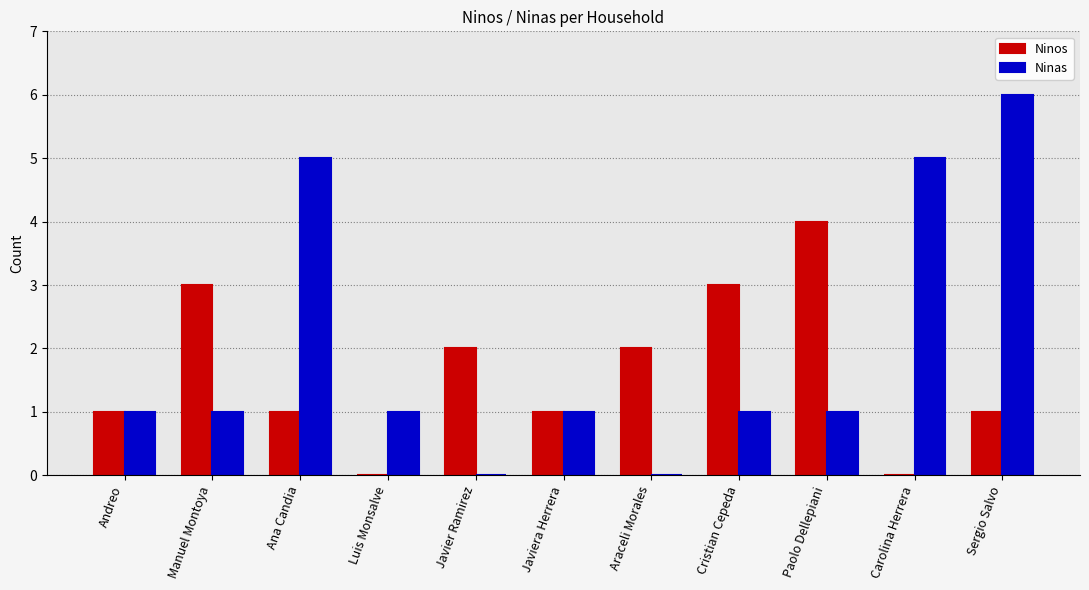

Reading right to left, transcribe all the data shown in this chart.

Ninos: Sergio Salvo=1	Carolina Herrera=0	Paolo Dellepiani=4	Cristian Cepeda=3	Araceli Morales=2	Javiera Herrera=1	Javier Ramirez=2	Luis Monsalve=0	Ana Candia=1	Manuel Montoya=3	Andreo=1
Ninas: Sergio Salvo=6	Carolina Herrera=5	Paolo Dellepiani=1	Cristian Cepeda=1	Araceli Morales=0	Javiera Herrera=1	Javier Ramirez=0	Luis Monsalve=1	Ana Candia=5	Manuel Montoya=1	Andreo=1